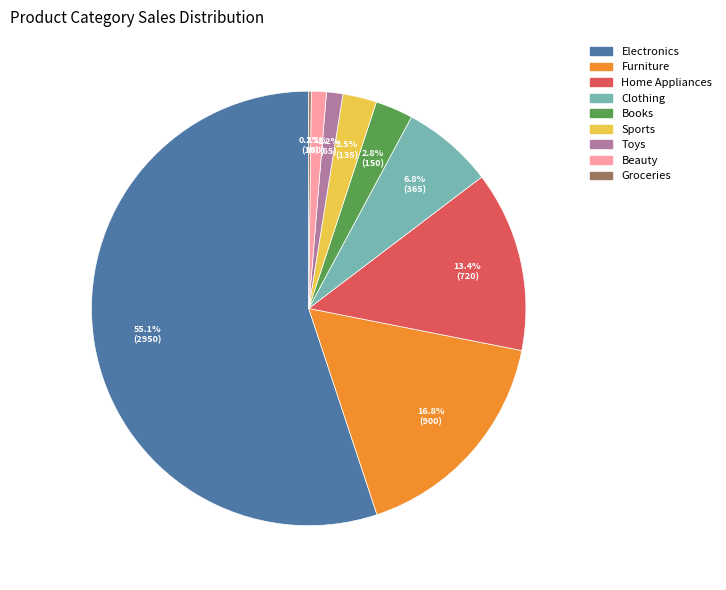

Which category has the biggest portion of the pie?

Electronics